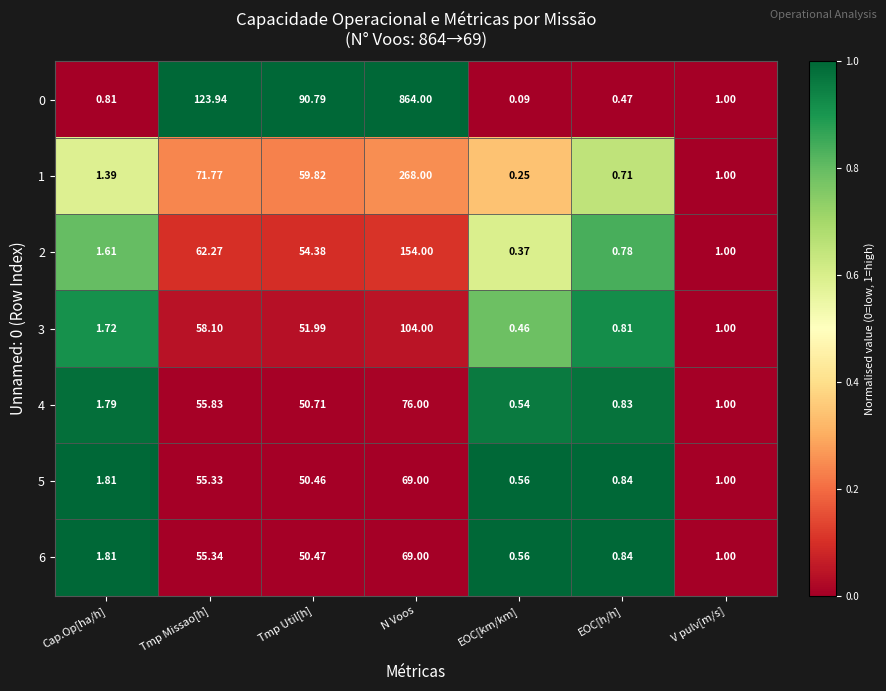

List the labels in order of 1 value, smallest first.

EOC[km/km], EOC[h/h], V pulv[m/s], Cap.Op[ha/h], Tmp Util[h], Tmp Missao[h], N Voos